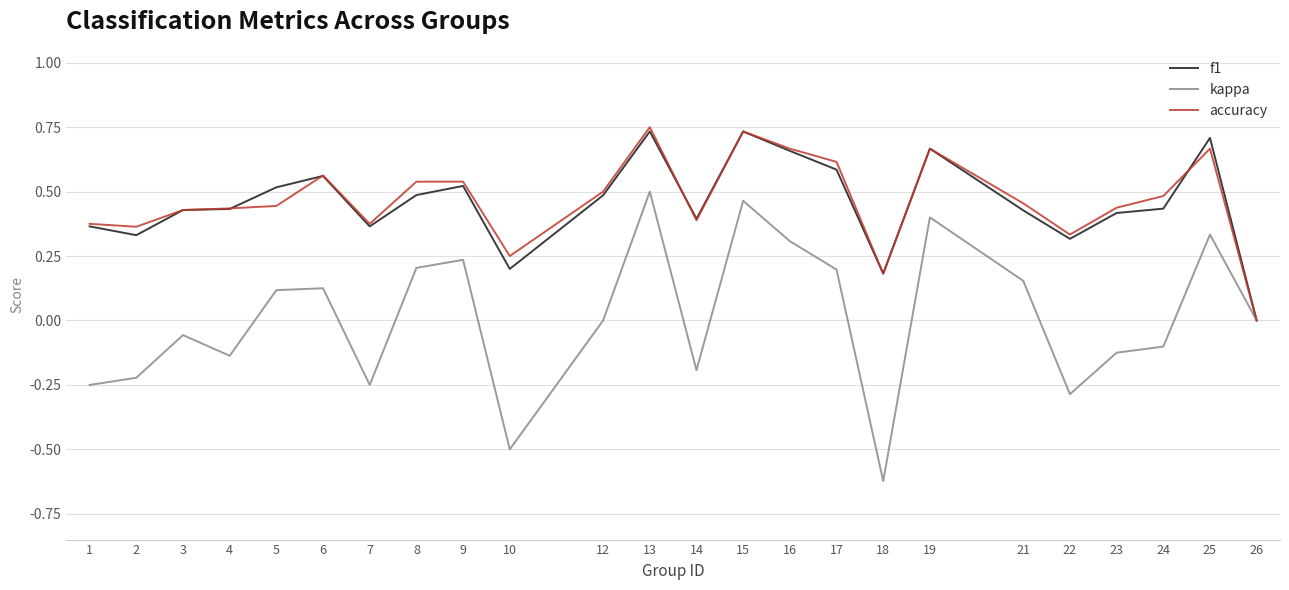

How many positive values does the f1 series have?

23